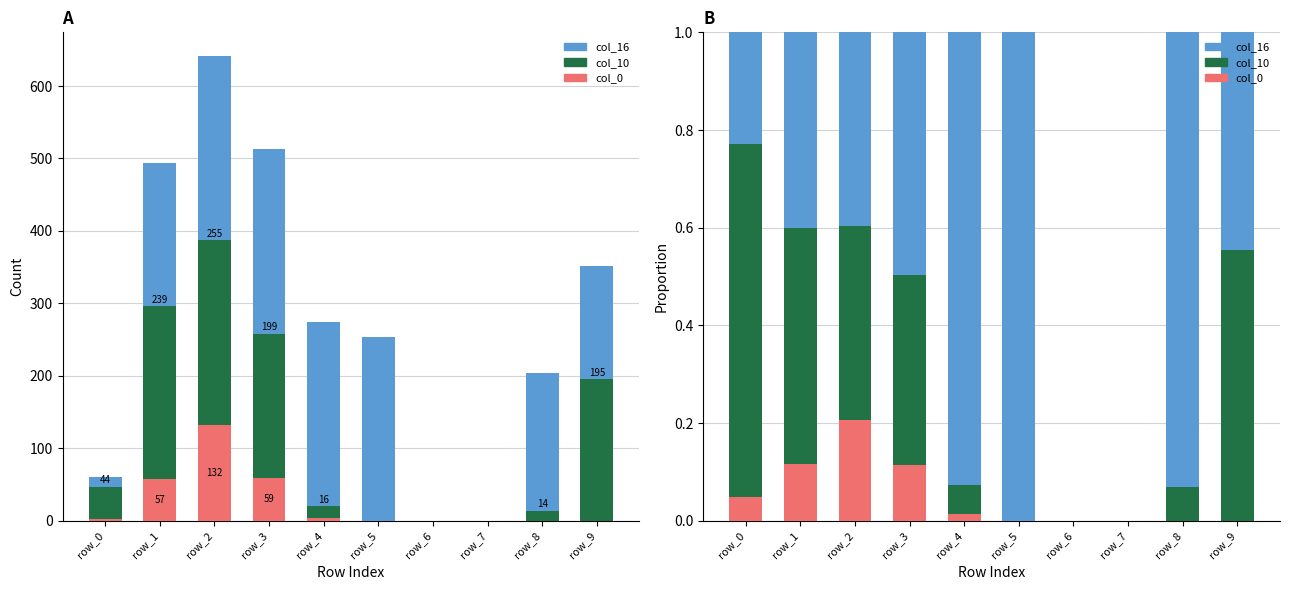

Does the chart contain any negative values?

No